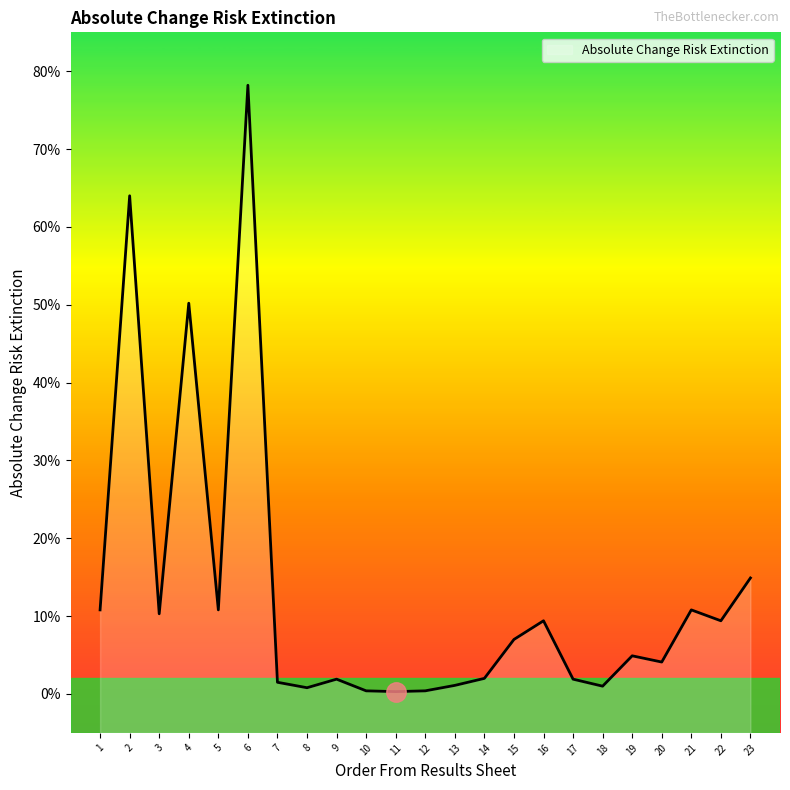

Count the number of categories in the chart.

23